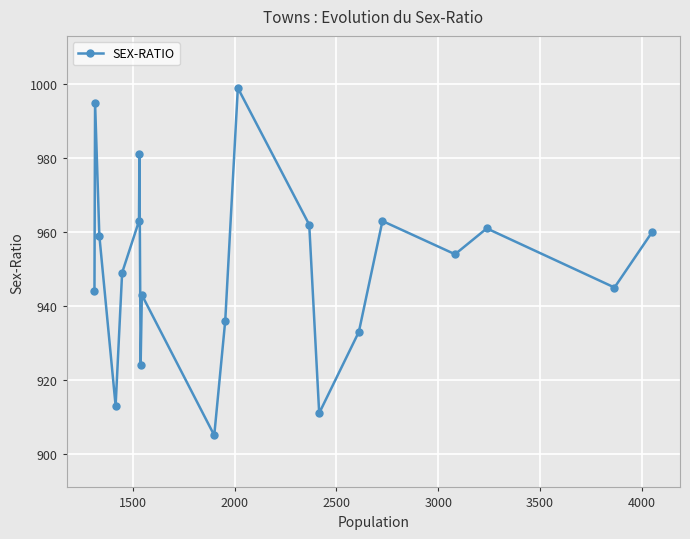

How many points are lower than both their immediate neighbors (excluding endpoints)?

6